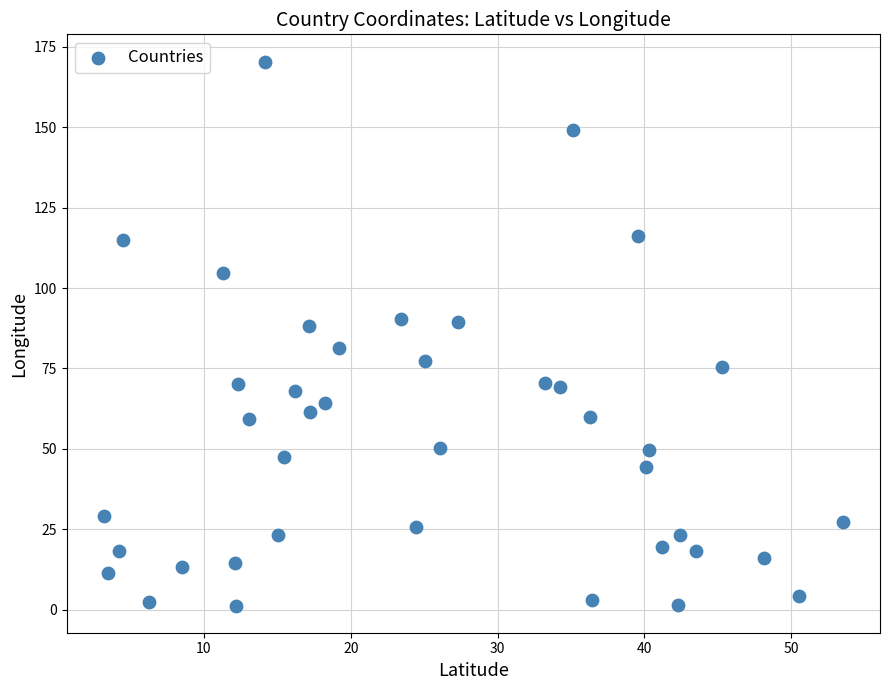

What is the range of Y values (max minus min)?

169.1